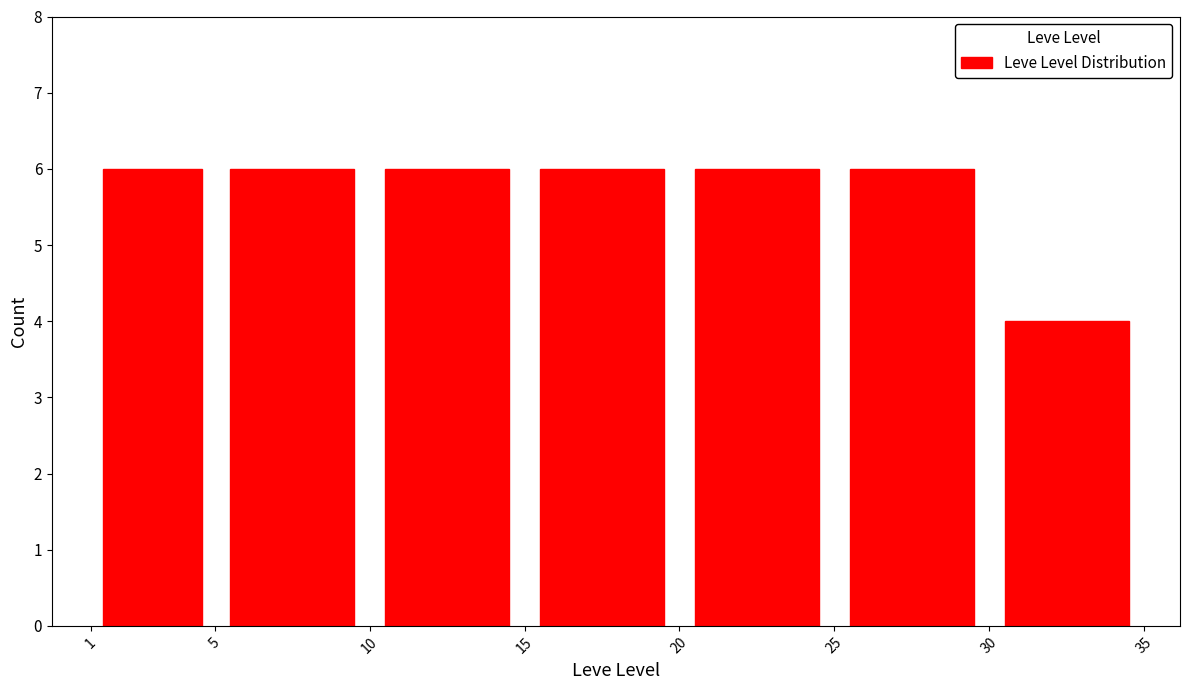

Reading left to right, list every bar in this chart as the range it spans on the x-axis followed by its height. The values are not printed on the chart, so give them approximately, as read against the axis.

1 to 5: 6
5 to 10: 6
10 to 15: 6
15 to 20: 6
20 to 25: 6
25 to 30: 6
30 to 35: 4